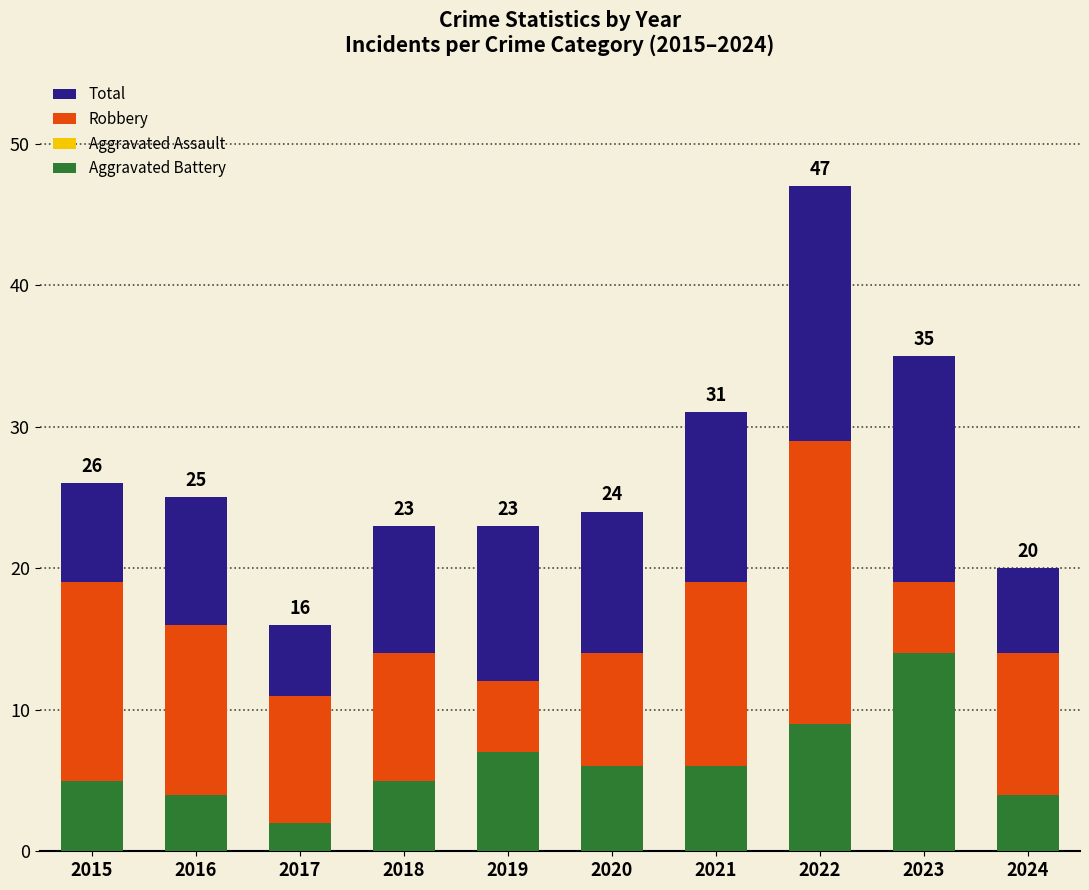

True or false: Total has a value of 44 at 2015.

False